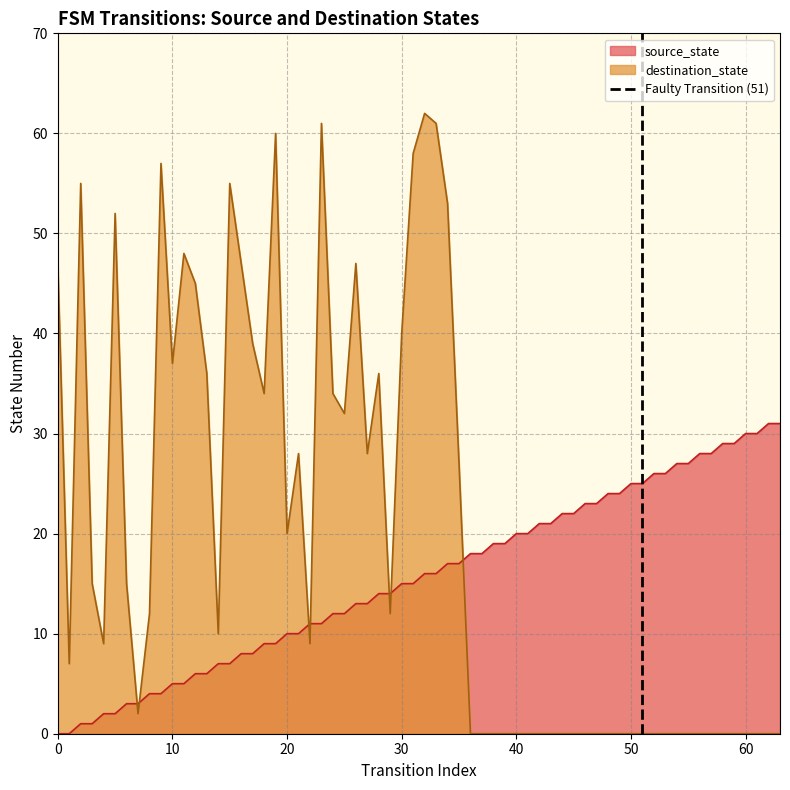

True or false: source_state and destination_state cross at least once.

True